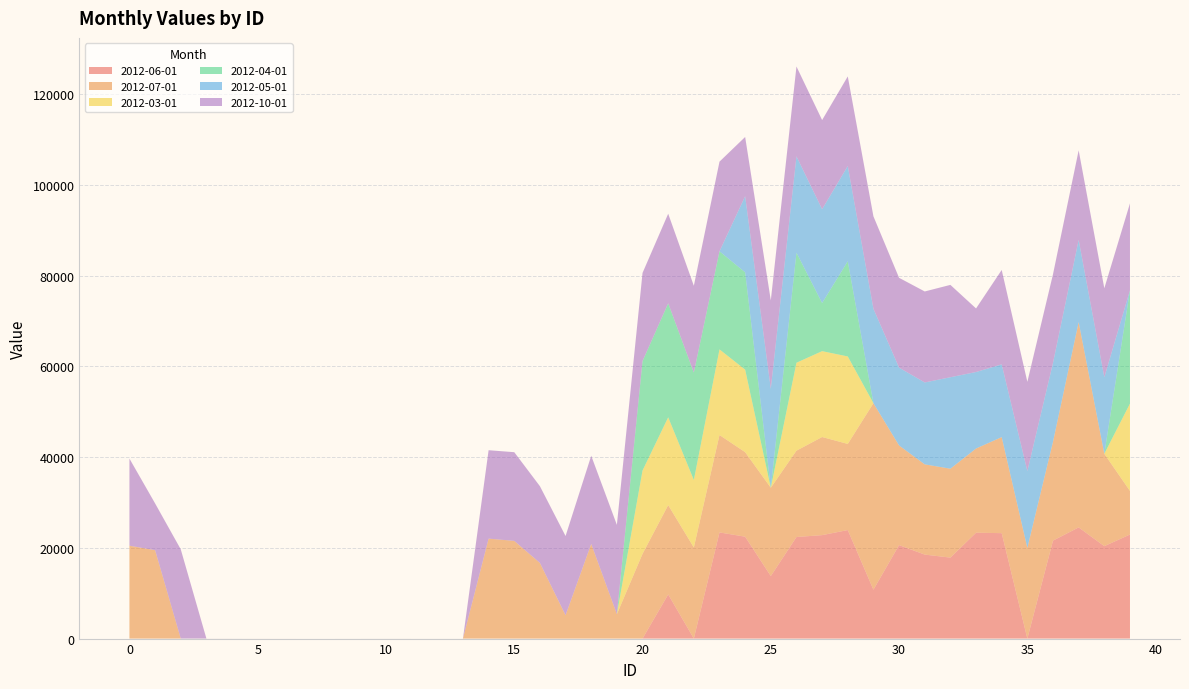

Reading left to right, transcribe all the data shown in this chart.

2012-06-01: 0	1	1	5	4	4	3	1	1	1	1	1	1	1	1	1	2	1	0	2	0	9737	8	23404	22459	13783	22390	22804	23923	10775	20606	18514	17852	23341	23241	0	21596	24507	20374	22937
2012-07-01: 20473	19486	0	0	0	0	0	0	0	0	0	0	0	0	22031	21537	16671	5140	20862	5370	18686	19687	20073	21467	18634	19464	19033	21628	18986	41110	21963	19890	19595	18557	21170	19997	21792	45251	20364	9607
2012-03-01: 0	0	0	0	0	0	0	0	0	0	0	0	0	0	0	0	0	0	0	0	18360	19351	14877	18876	18191	0	19384	18928	19285	0	0	0	0	0	0	0	0	0	0	19248
2012-04-01: 0	0	0	0	0	0	0	0	0	0	1	0	0	0	0	0	0	0	0	0	24118	25126	23676	21618	21453	1	24259	10608	20982	0	0	0	0	0	0	0	0	0	0	24973
2012-05-01: 3	2	4	3	5	1	0	0	0	2	2	2	2	2	2	3	2	1	1	3	3	2	2	1	16774	21807	21229	20681	20988	20818	17156	18055	20163	16861	16037	16924	17381	18108	16868	0
2012-10-01: 19203	10308	19674	0	0	0	0	0	0	0	0	0	0	0	19488	19548	16918	17468	19441	19693	19436	19748	19139	19769	13061	19501	19814	19652	19759	20381	19803	20059	20358	14019	20810	19682	19556	19761	19619	19176